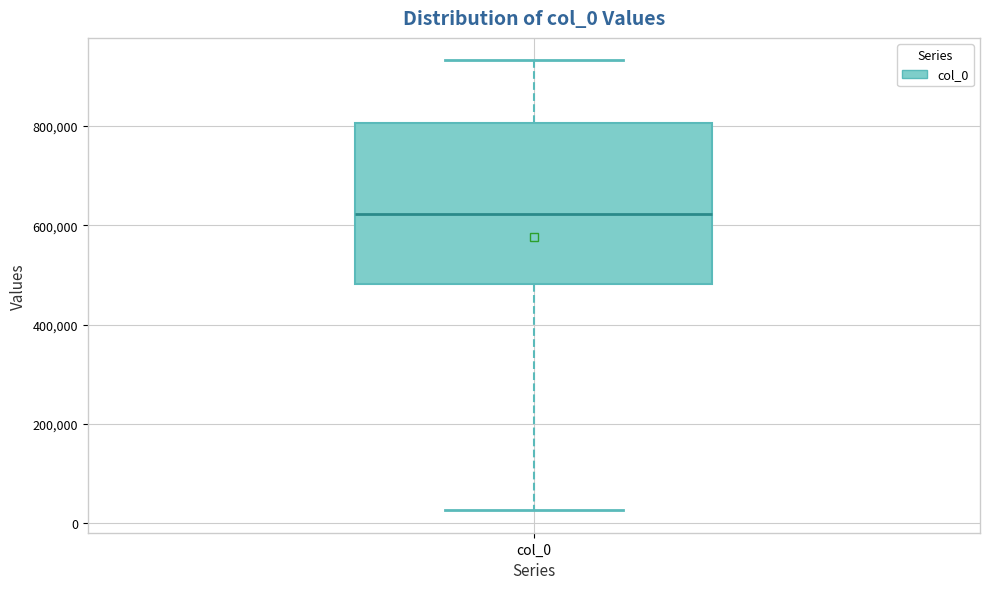

Transcribe this box plot: give where the median line is, the range the box spans, and where the two whiskers end, as read against the y-axis. The values are not printed on the chart, so give them approximately, as read against the axis.

median 620000, box 480000 to 800000, whiskers 20000 to 940000